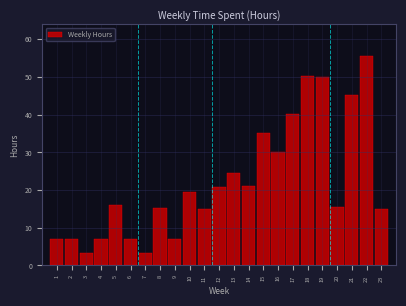

What is the value of the 10th bar from the left?

19.4